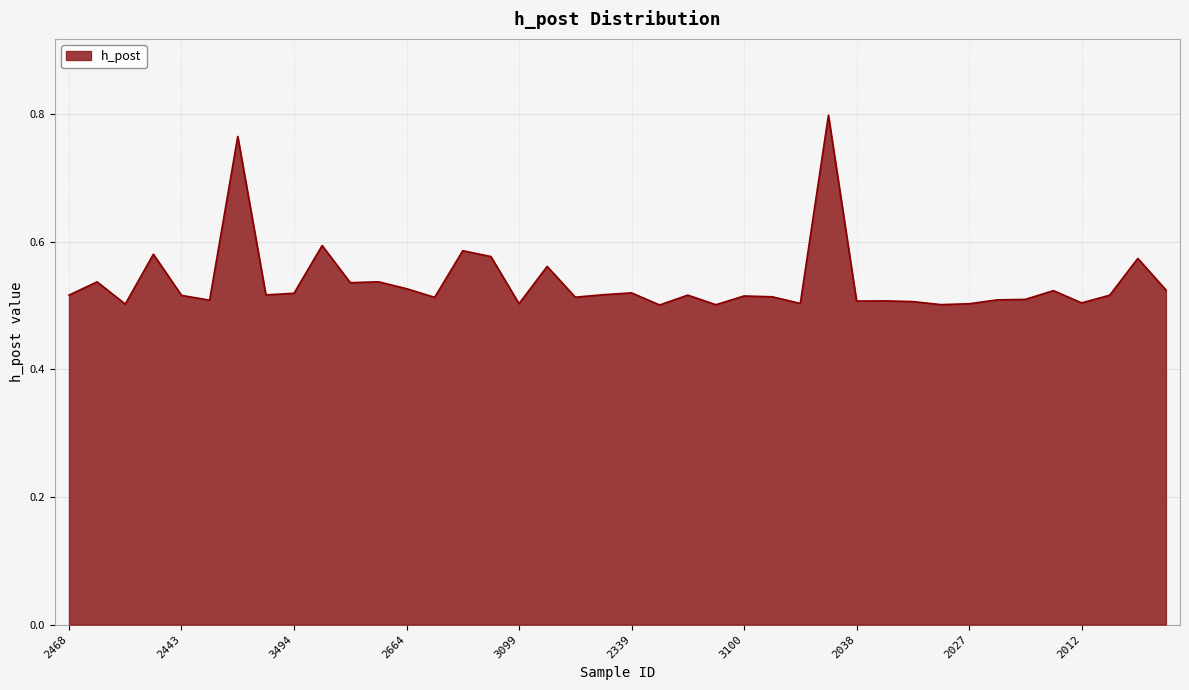

What is the difference between the maximum and minimum values?

0.3